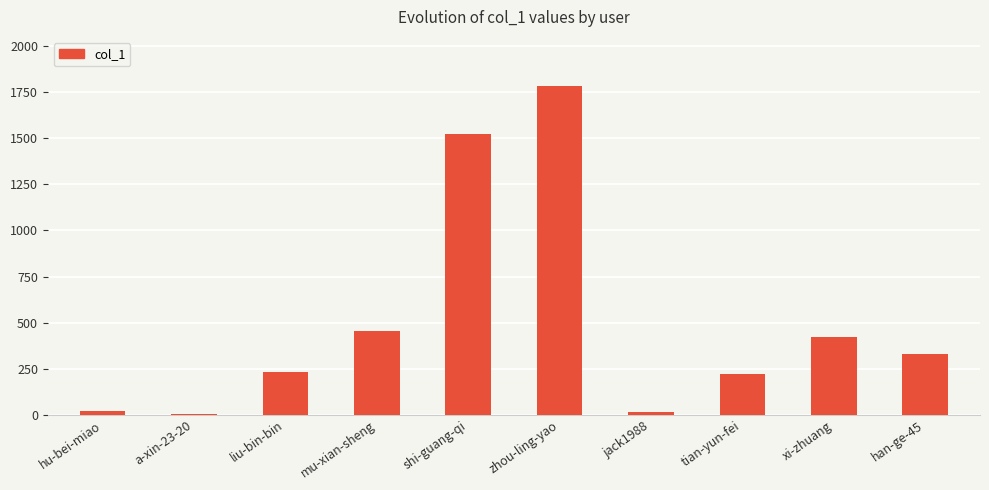

What is the change in value from a-xin-23-20 to mu-xian-sheng?

+451